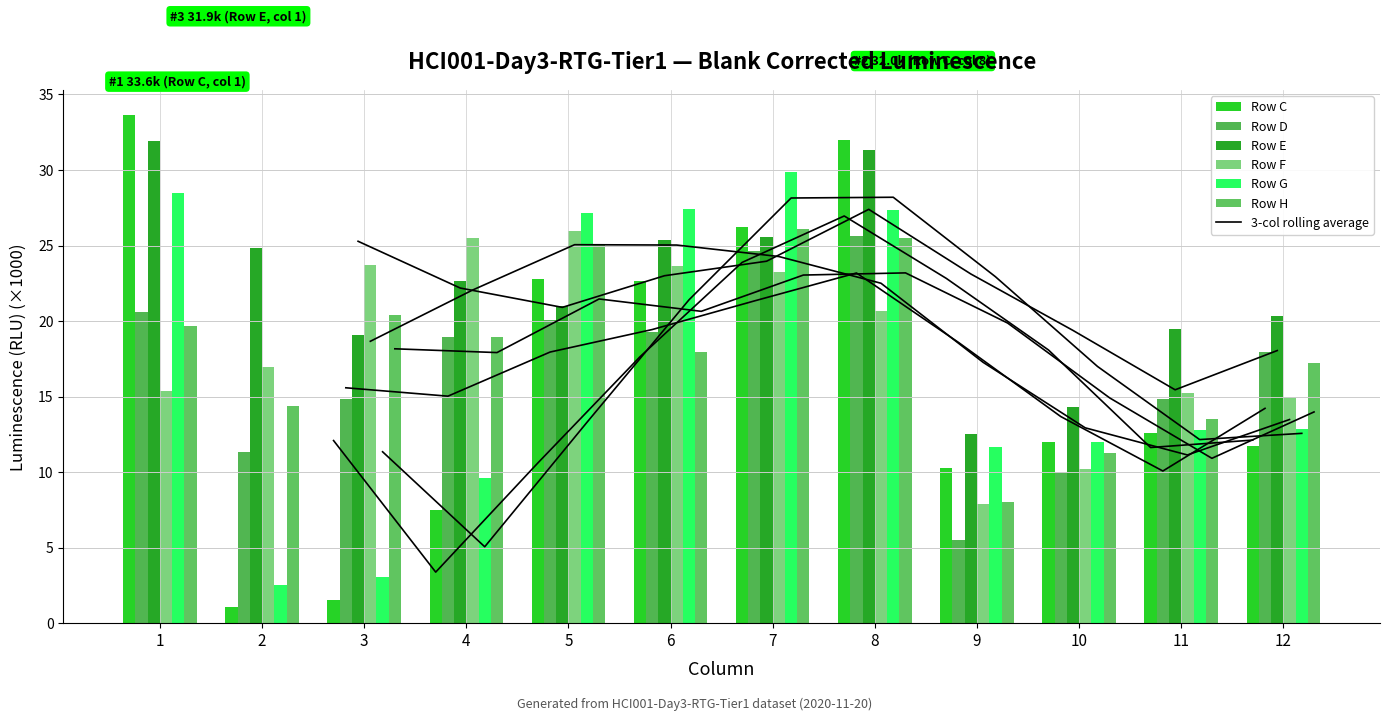

Which series has the largest range (max minus min)?

Row C